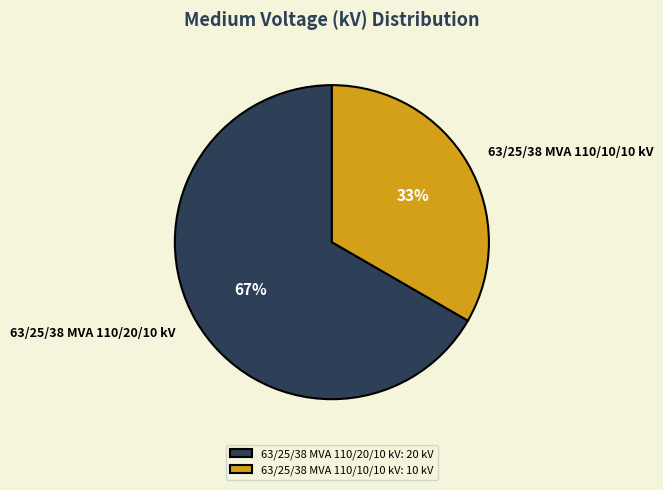

Does 63/25/38 MVA 110/10/10 kV account for over 50% of the chart?

No